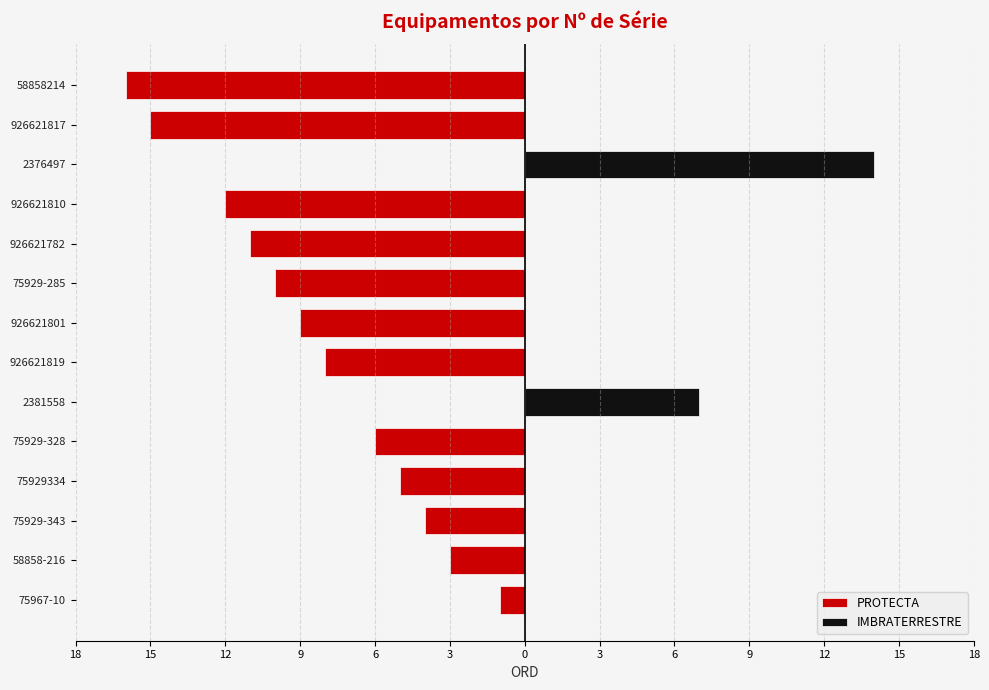

At 58858214, list the series in order from smallest to largest.

PROTECTA, IMBRATERRESTRE